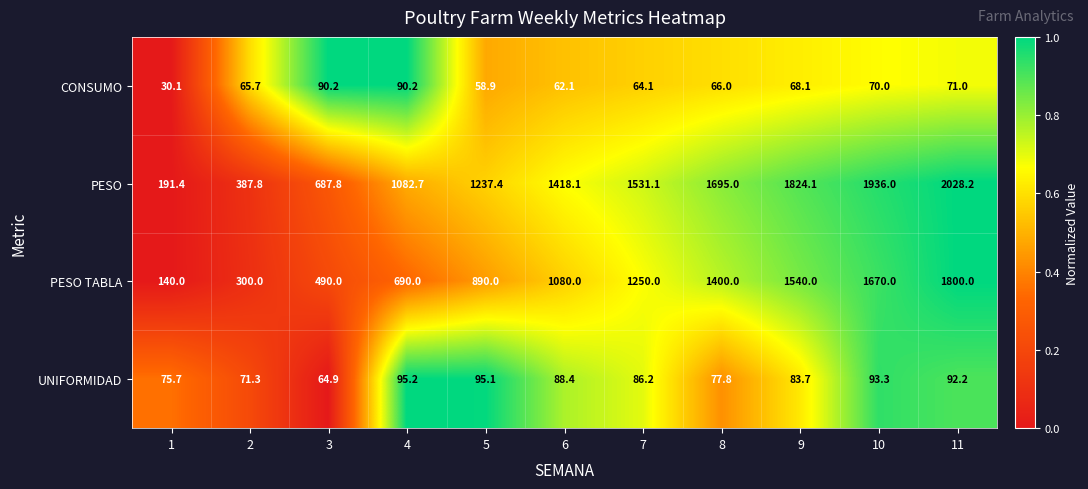

How many distinct data groups are displayed?

4